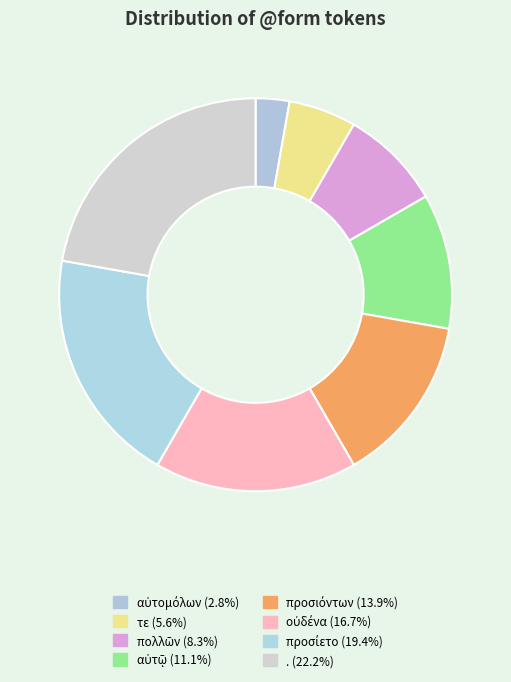

Is it true that προσίετο is 19% of the pie?

True